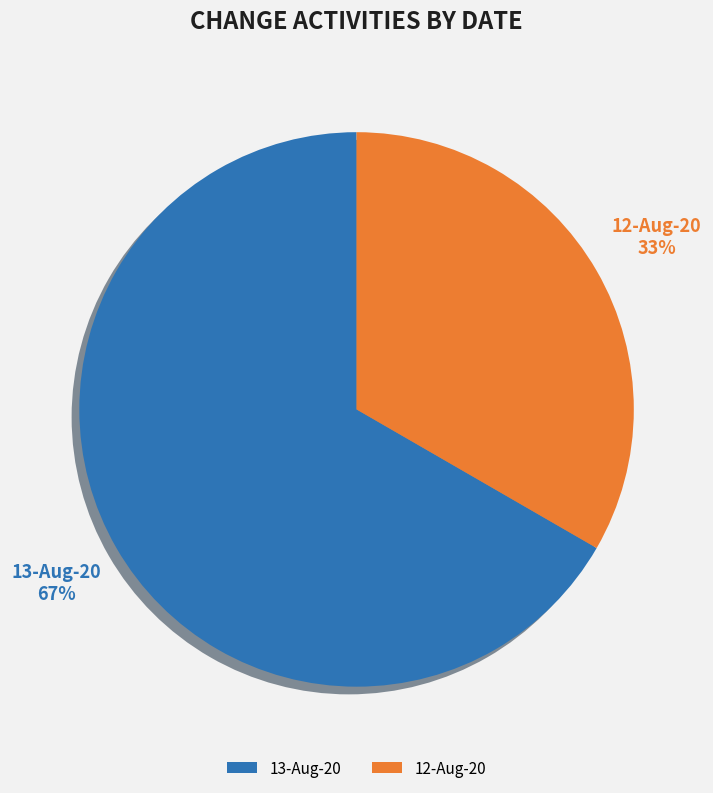

Is there any slice that represents more than half of the pie?

Yes